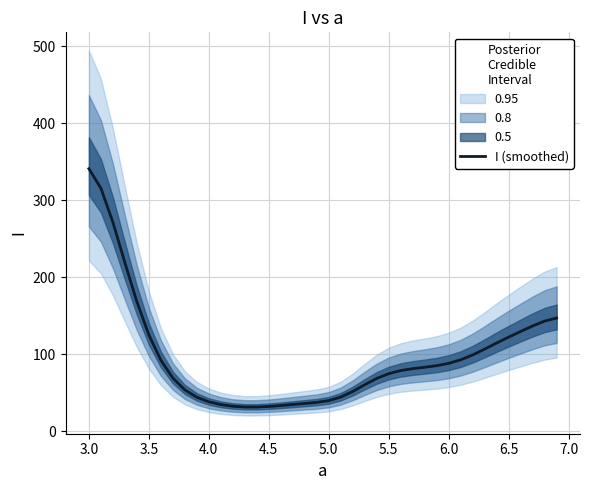

What is the lowest value of the I (smoothed) series?

31.4